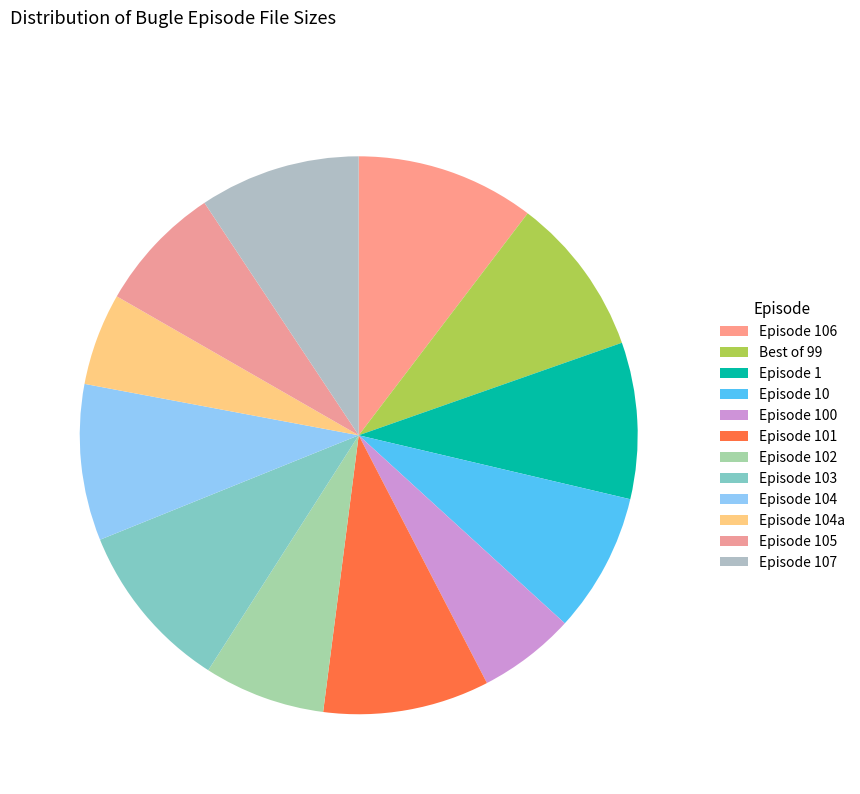

The Episode 101 slice represents 4% of the pie. True or false?

False